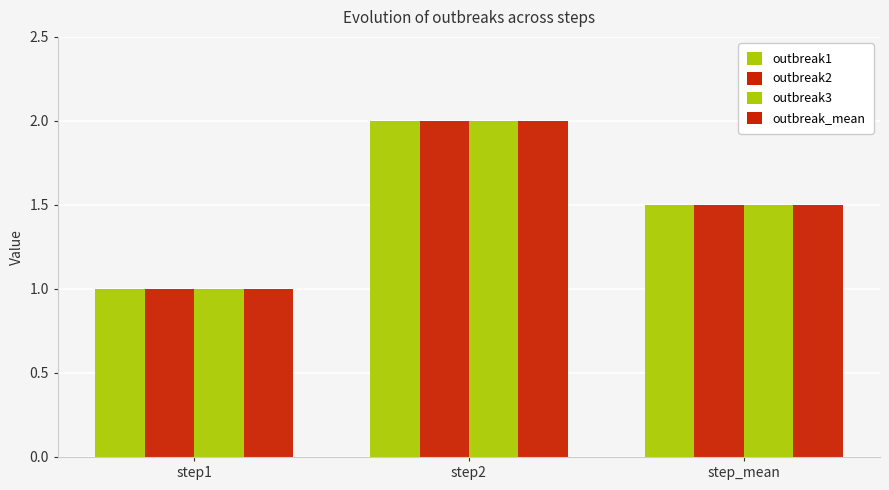

Are the bars horizontal?

No